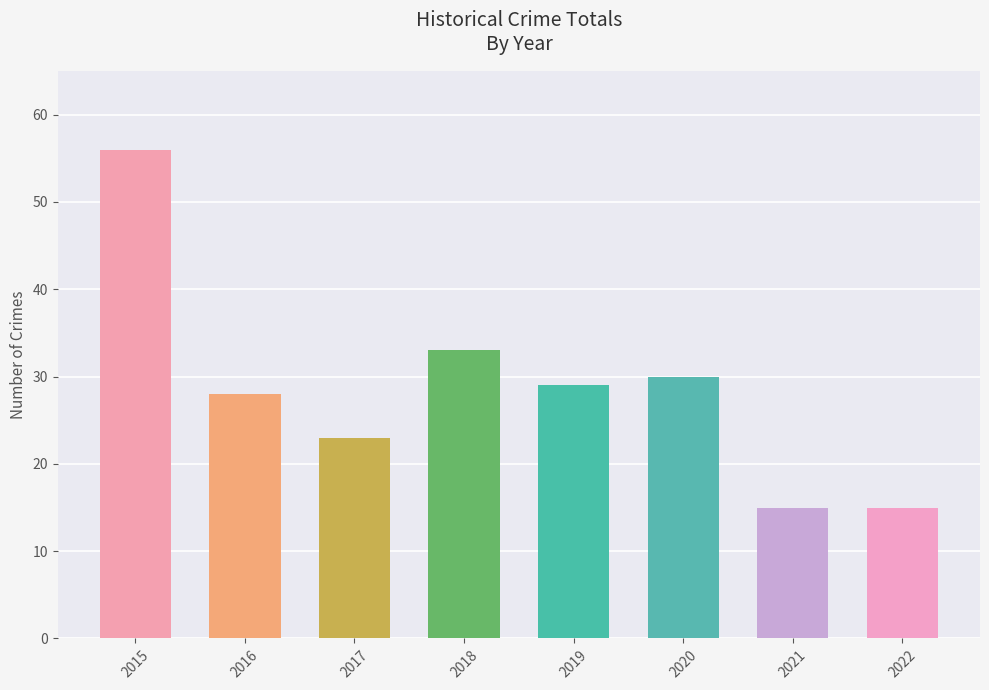

What is the sum of all values?

229